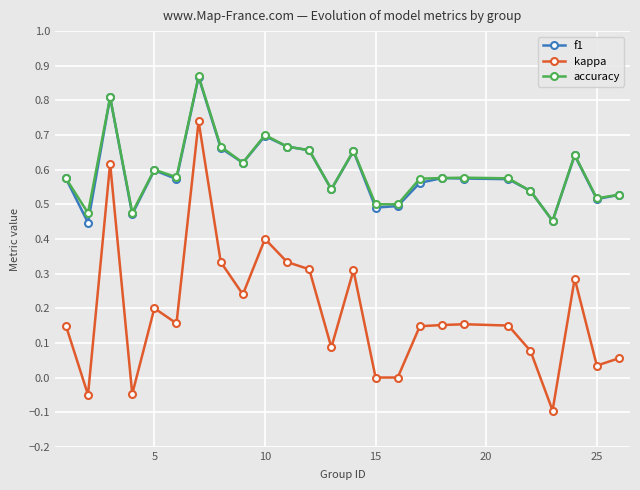

True or false: accuracy has more than 1 points higher than both neighbors.

True